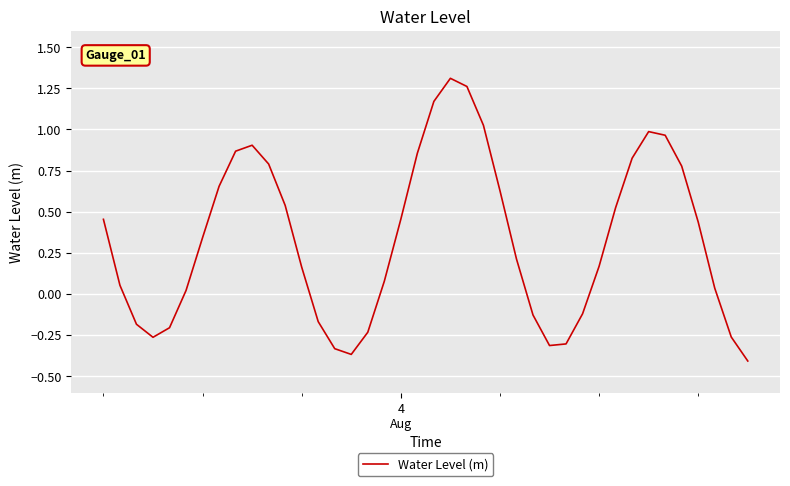

What is the difference between the maximum and minimum values?

1.7